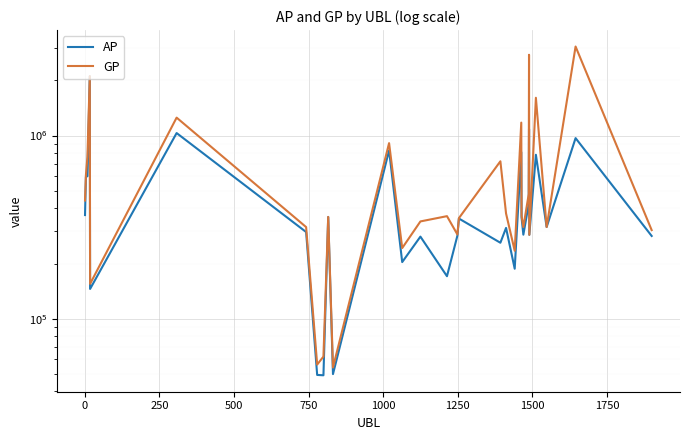

Reading left to right, transcribe all the data shown in this chart.

AP: 367880	594200	600043	2108679	145251	1032100	297185	49246	49030	358996	49778	830010	203670	280504	170483	284097	352148	259720	312947	187324	811865	356863	287519	422121	1085158	287000	785434	316566	968483	282839
GP: 441787	608577	763533	2112719	154772	1253185	316327	56092	62041	359476	54073	909486	242913	339619	362898	288175	353994	723690	375169	234841	1177133	363643	316456	478990	2763318	287000	1609030	316566	3065346	304468